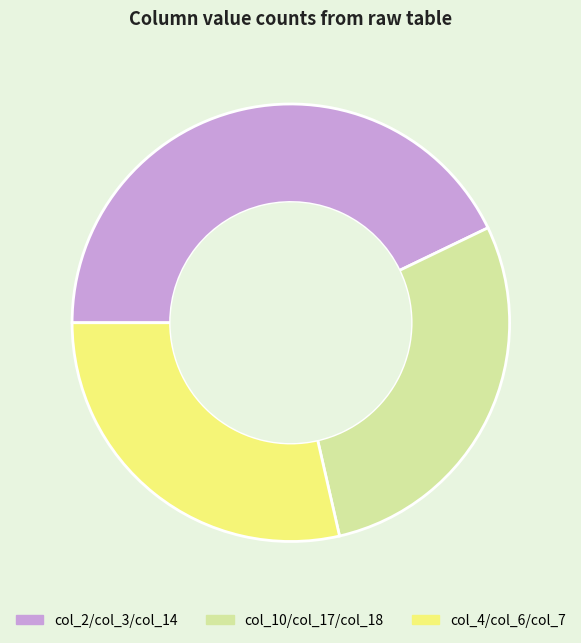

Count the number of slices in the pie.

3